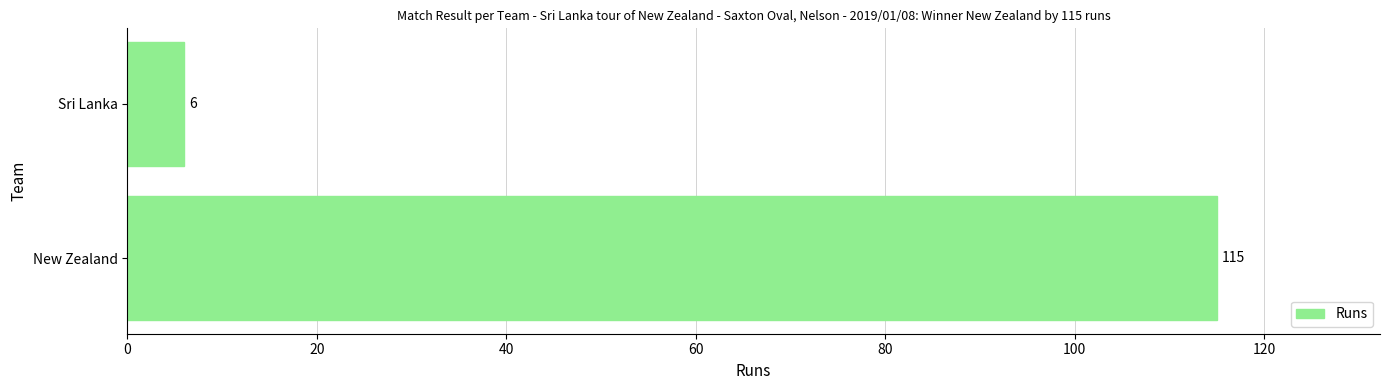

List the labels in order of value, smallest first.

Sri Lanka, New Zealand